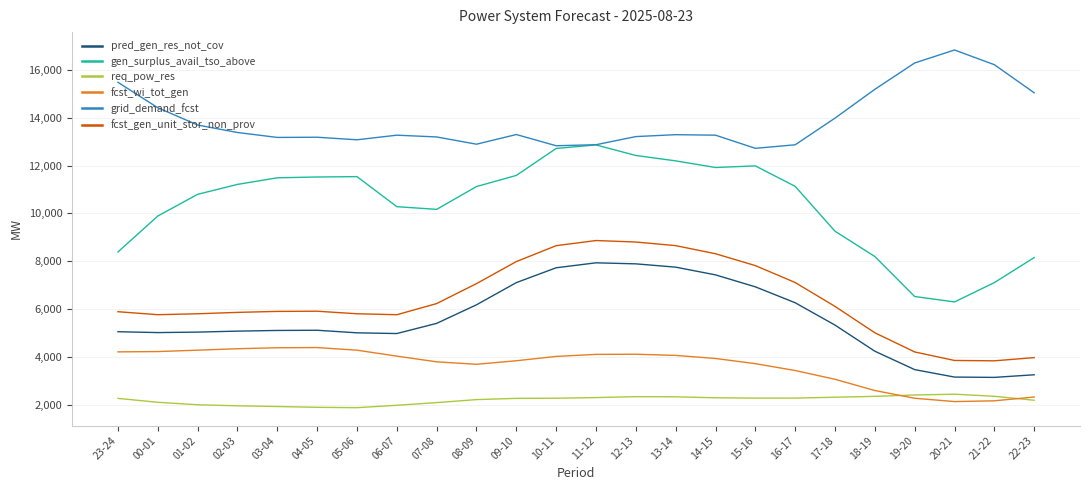

List the series in order of their peak value, lowest first.

req_pow_res, fcst_wi_tot_gen, pred_gen_res_not_cov, fcst_gen_unit_stor_non_prov, gen_surplus_avail_tso_above, grid_demand_fcst